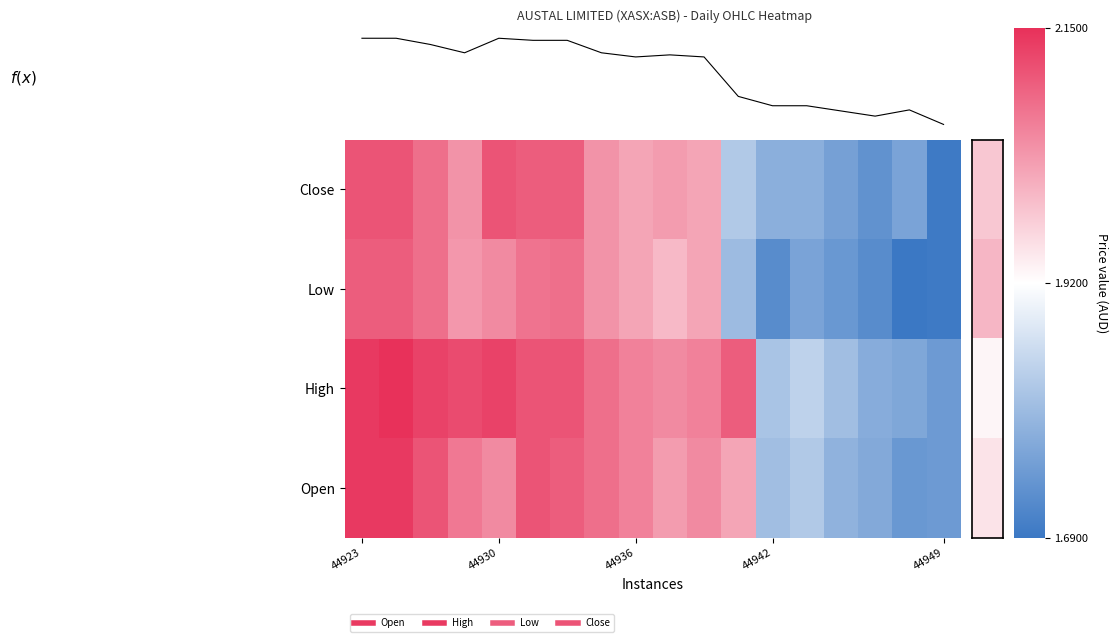

List the series in order of their overall mean, lowest first.

Low, Close, Open, High